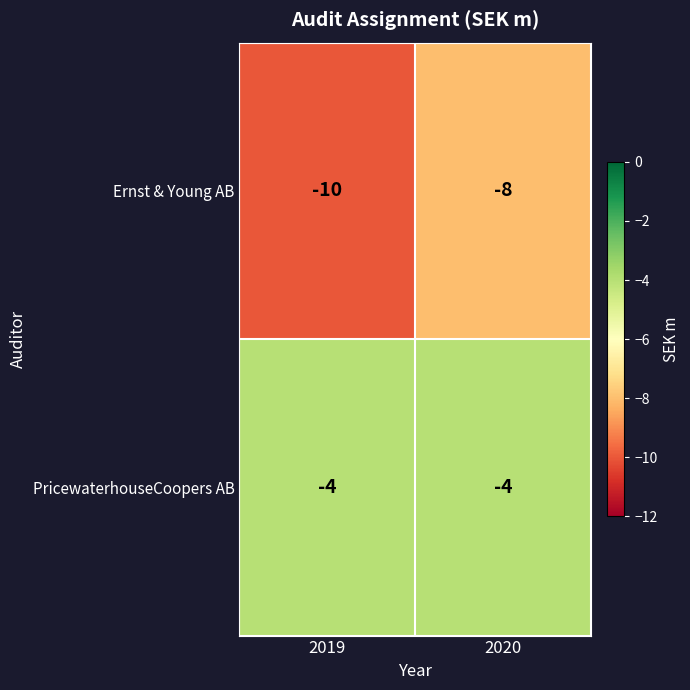

Which category has the lowest value across all series?

2019